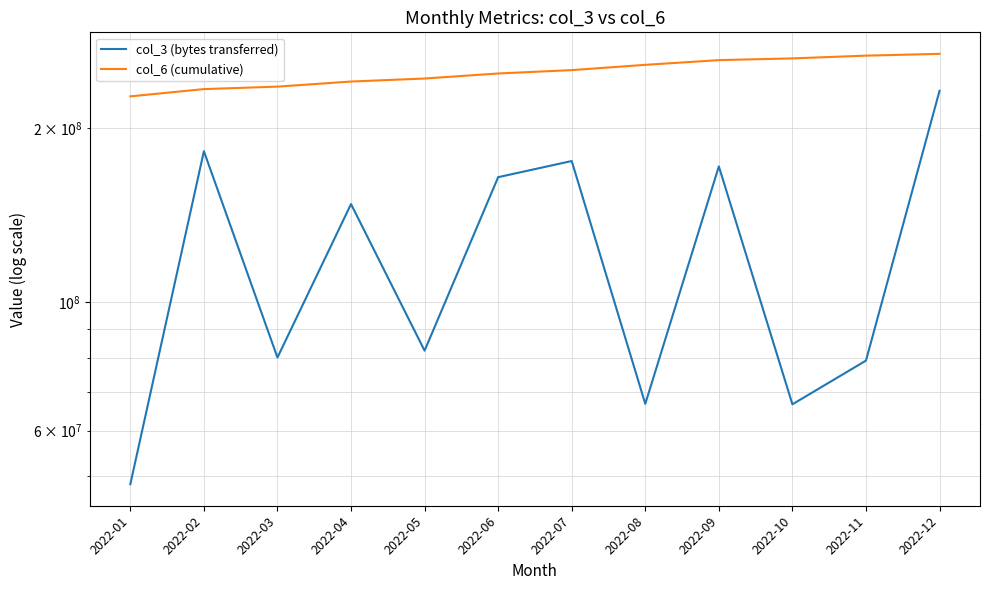

At how many categories does at least one series exceed 102931758?

12